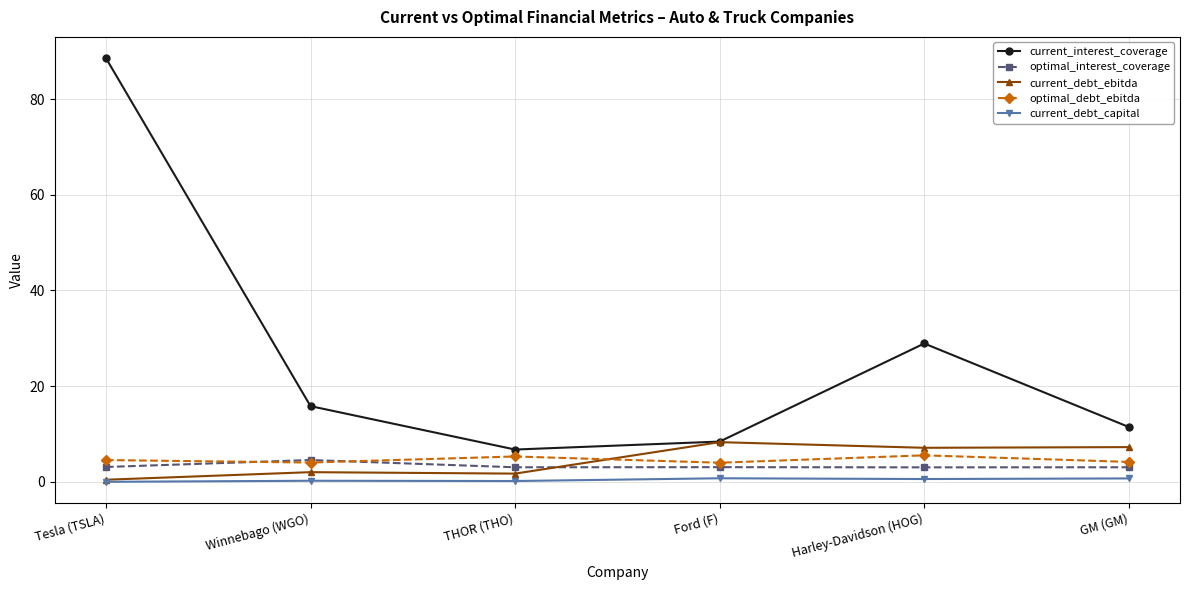

Which series has the largest range (max minus min)?

current_interest_coverage